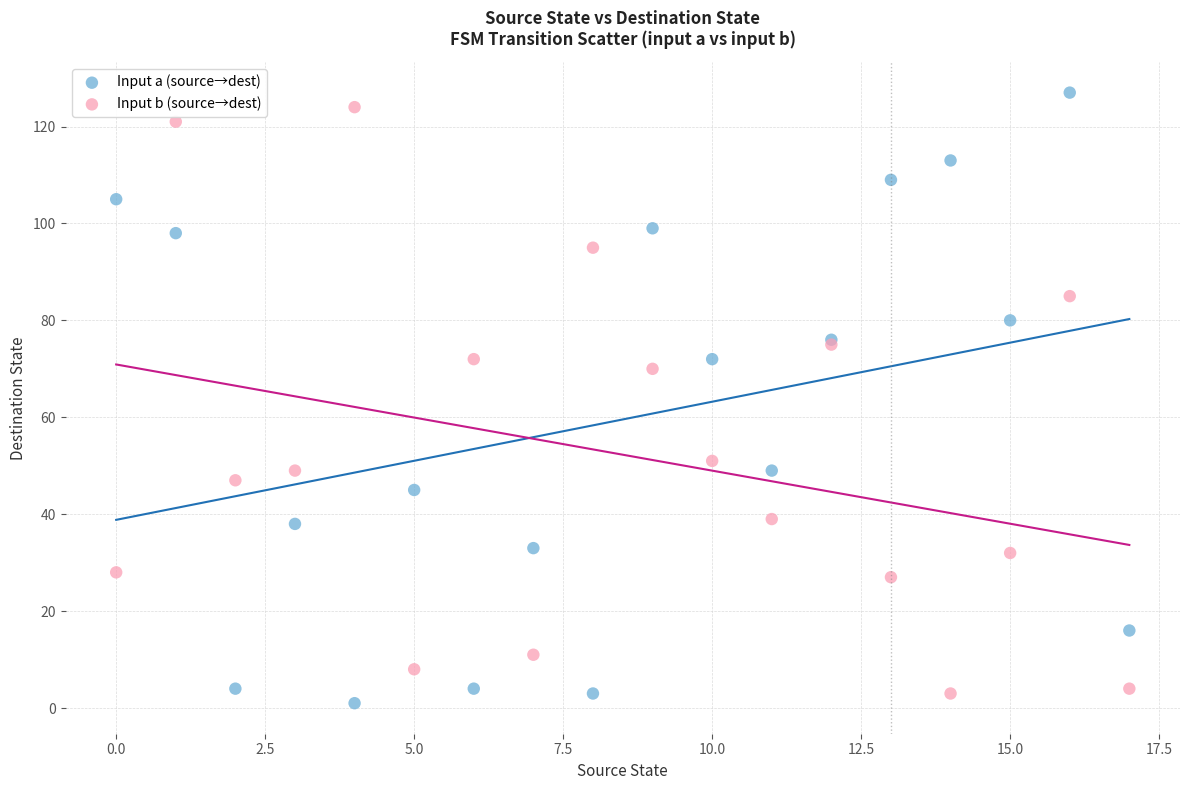

Which series has the widest spread of Y values?

Input a (source→dest)